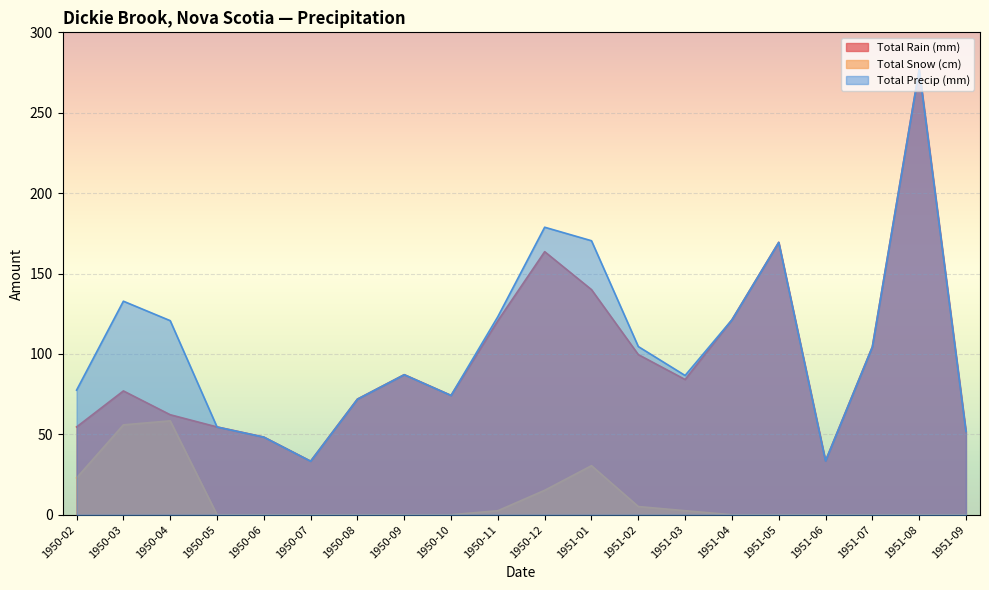

What is the difference between the second highest and second lowest values in the Total Precip (mm) series?

145.3